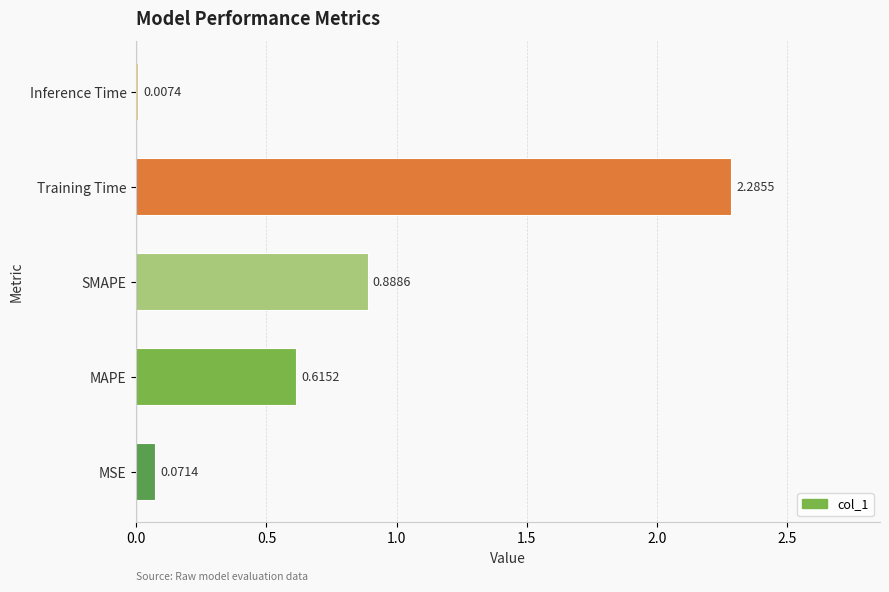

What is the sum of all values?

3.9